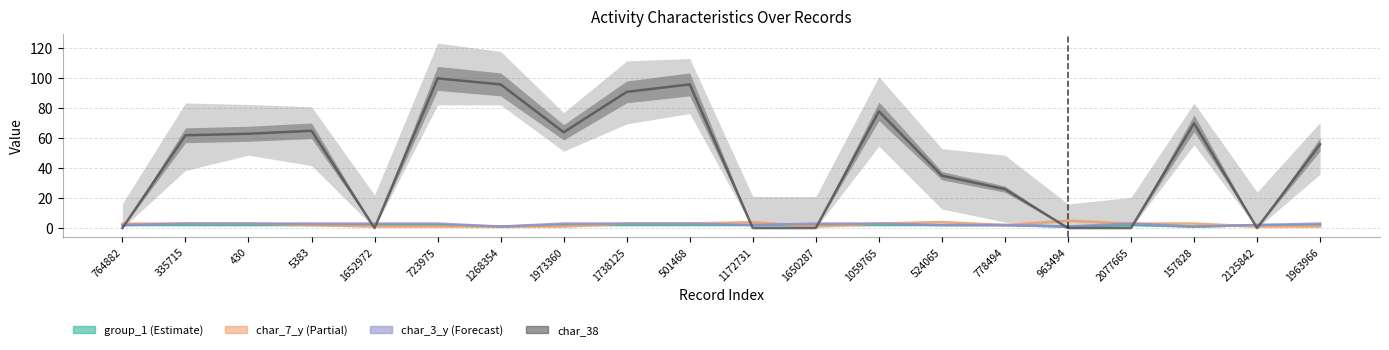

What is the label of the 1st point from the right?

1963966